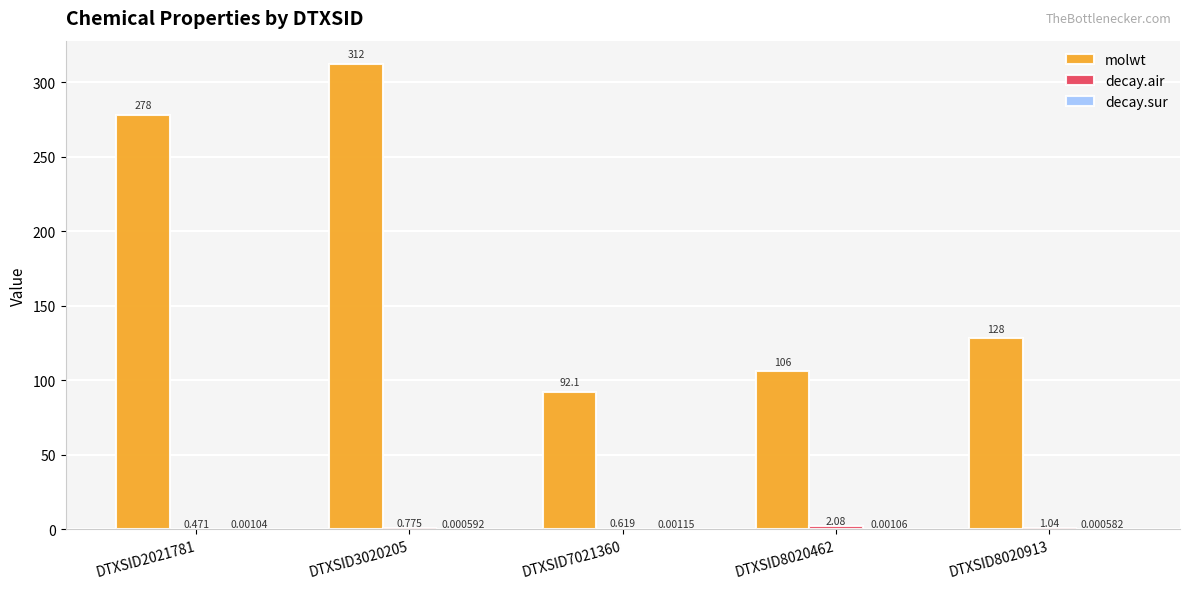

Between DTXSID2021781 and DTXSID3020205, which series saw the biggest shift?

molwt